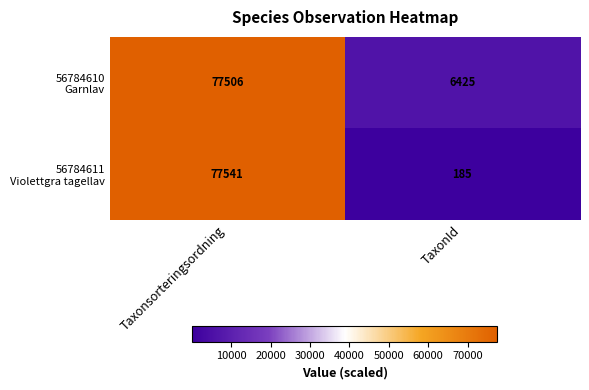

What is the difference between the highest and lowest values at TaxonId?

6240